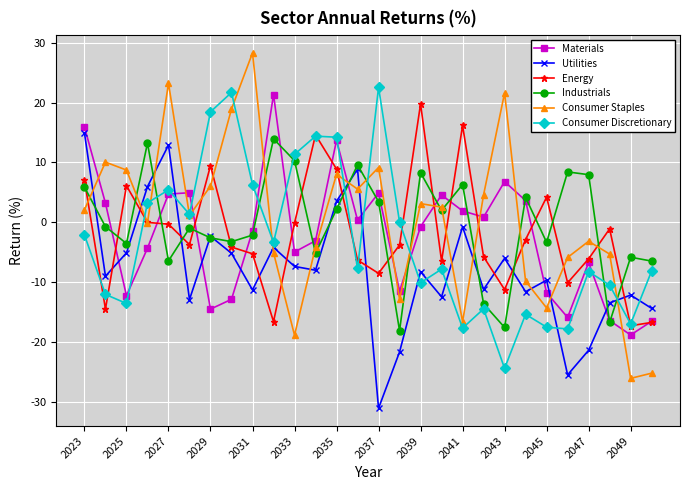

How many series are shown in this chart?

6